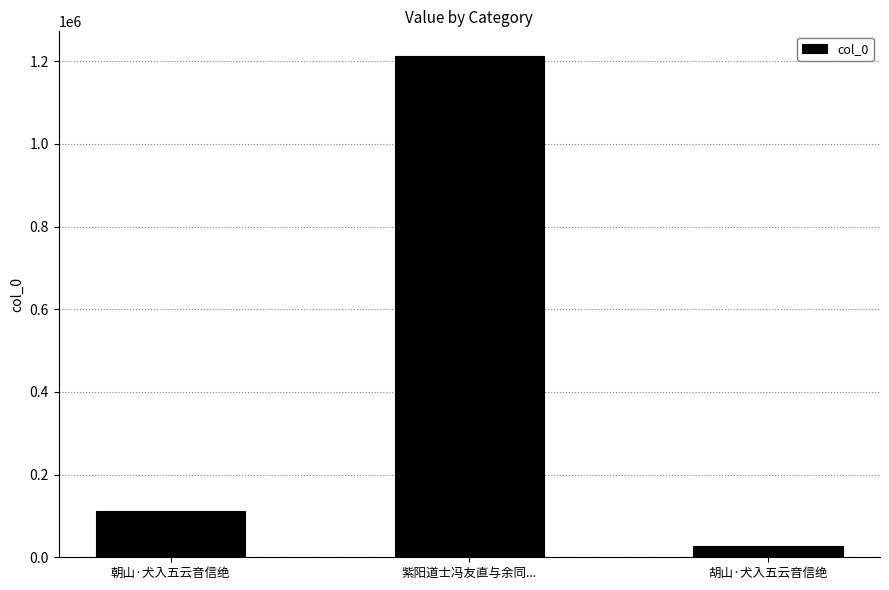

How many bars are there in total?

3